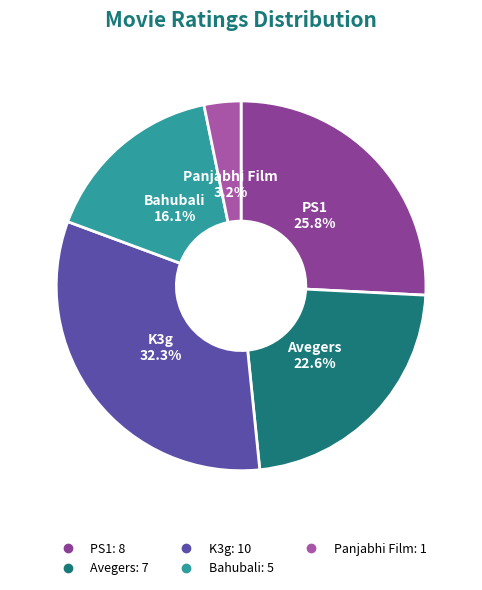

Does Avegers account for over 50% of the chart?

No